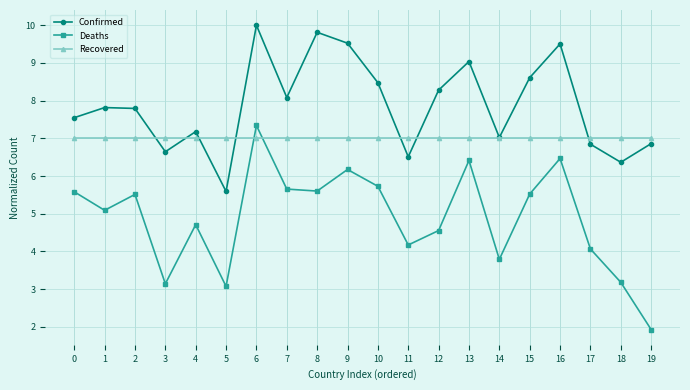

Rank the series by their average value, from highest to lowest.

Confirmed, Recovered, Deaths